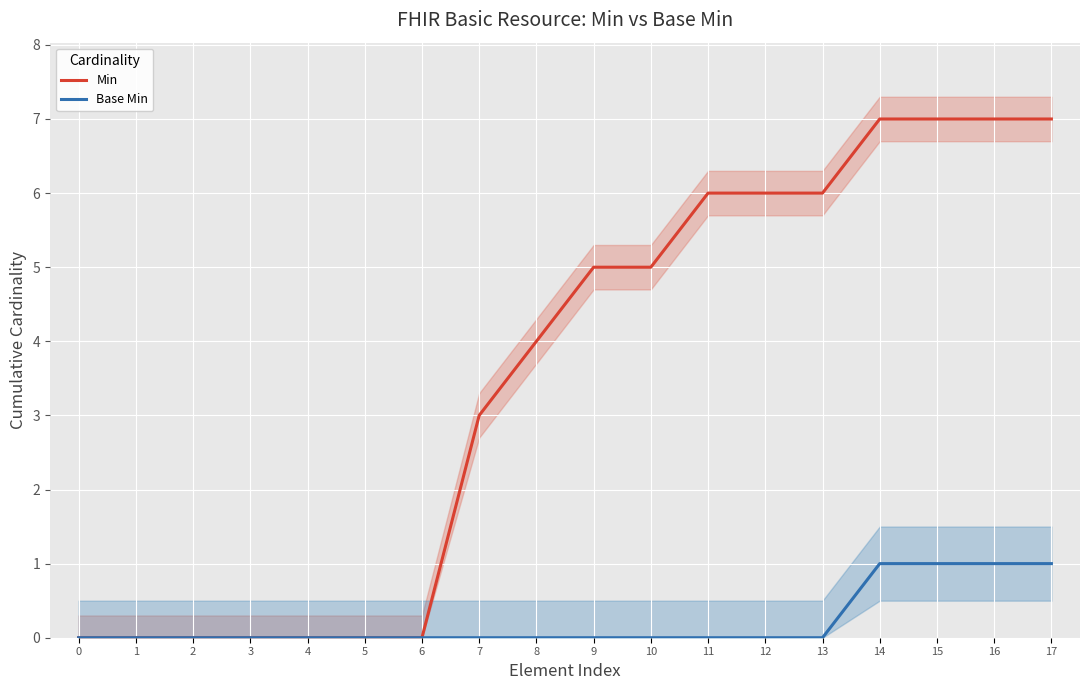

Reading right to left, transcribe all the data shown in this chart.

Min: 7	7	7	7	6	6	6	5	5	4	3	0	0	0	0	0	0	0
Base Min: 1	1	1	1	0	0	0	0	0	0	0	0	0	0	0	0	0	0